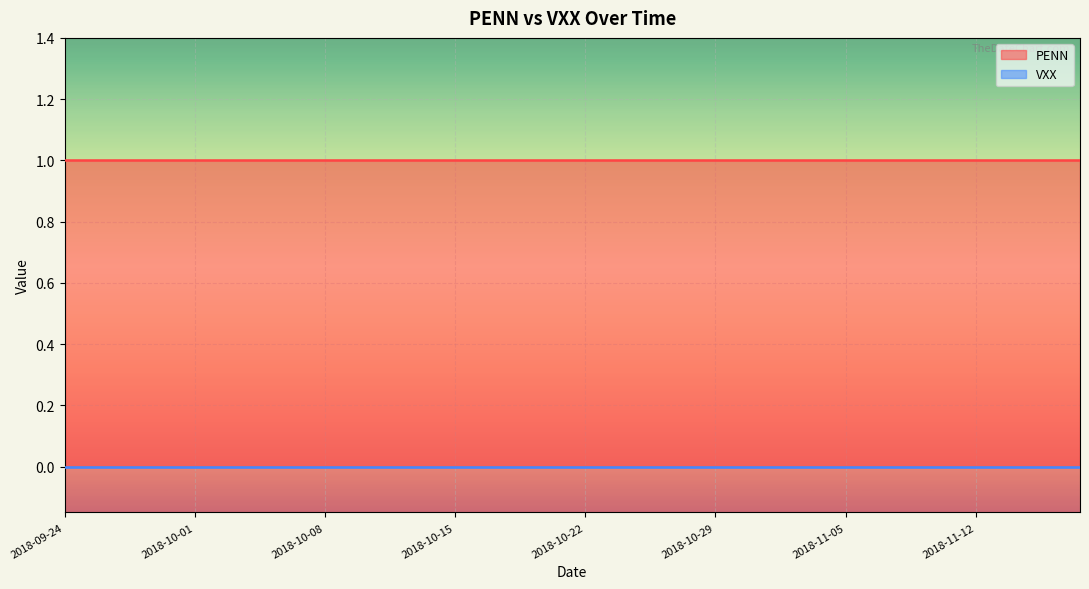

Which series has the widest spread of values?

PENN